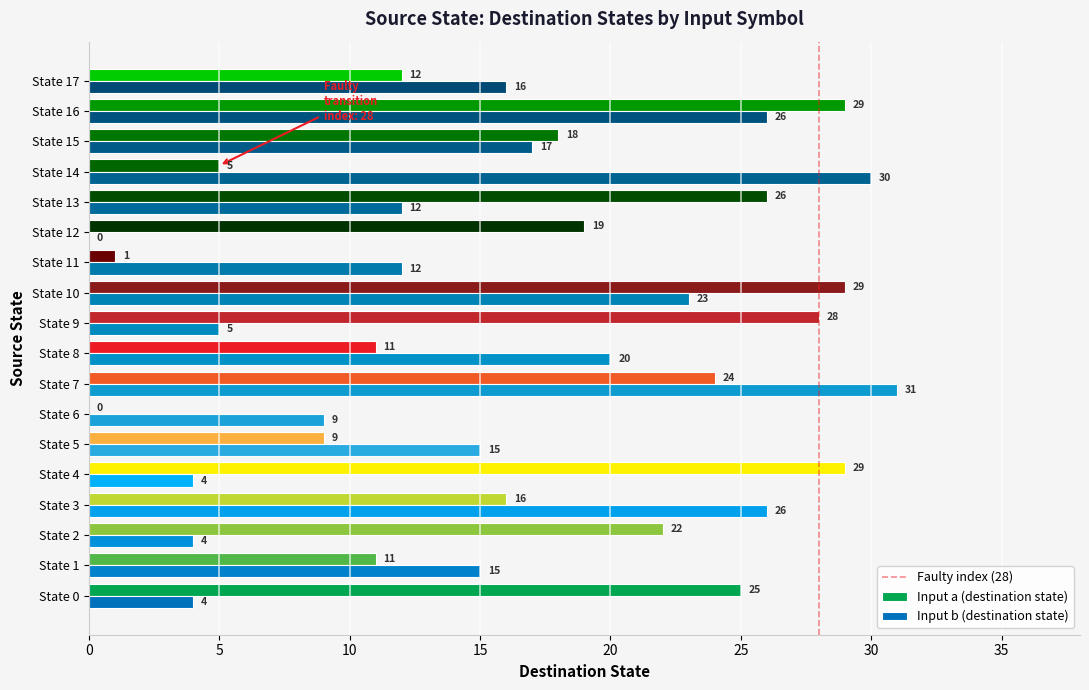

Between State 4 and State 11, which series saw the biggest shift?

Input a (destination state)